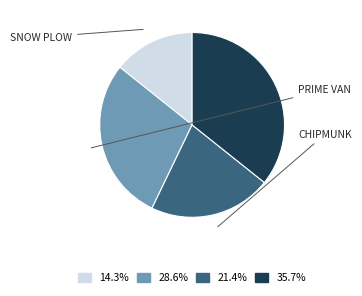

Does any single category account for the majority?

No